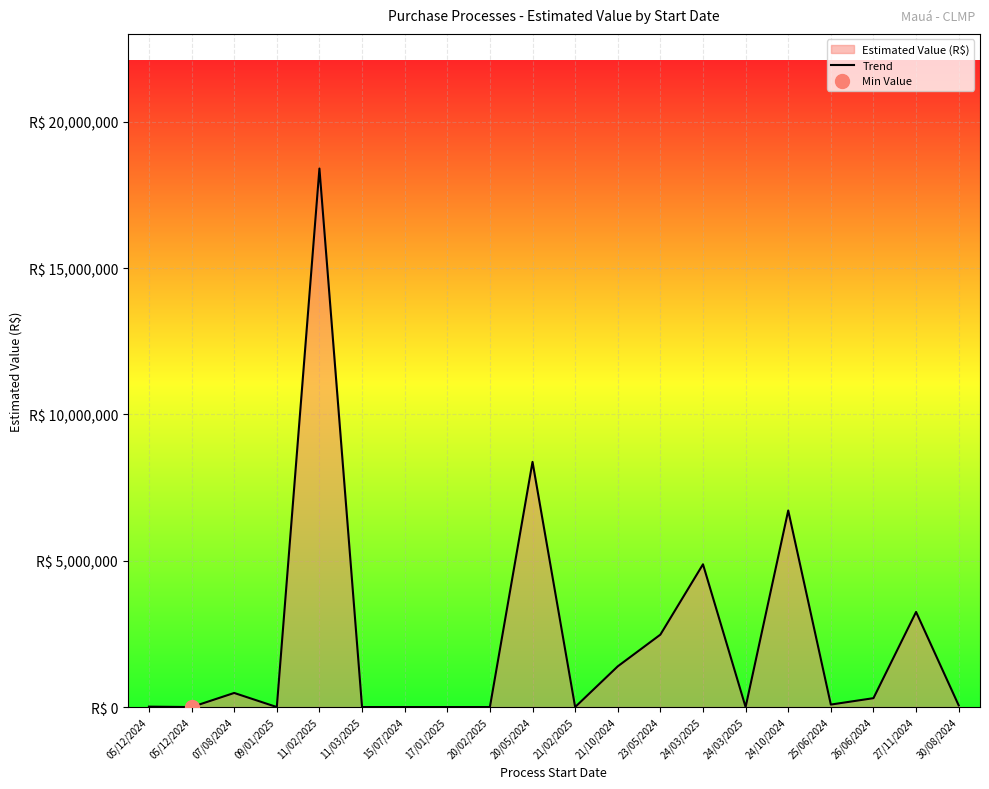

Between 05/12/2024 and 30/08/2024, which is larger?

30/08/2024